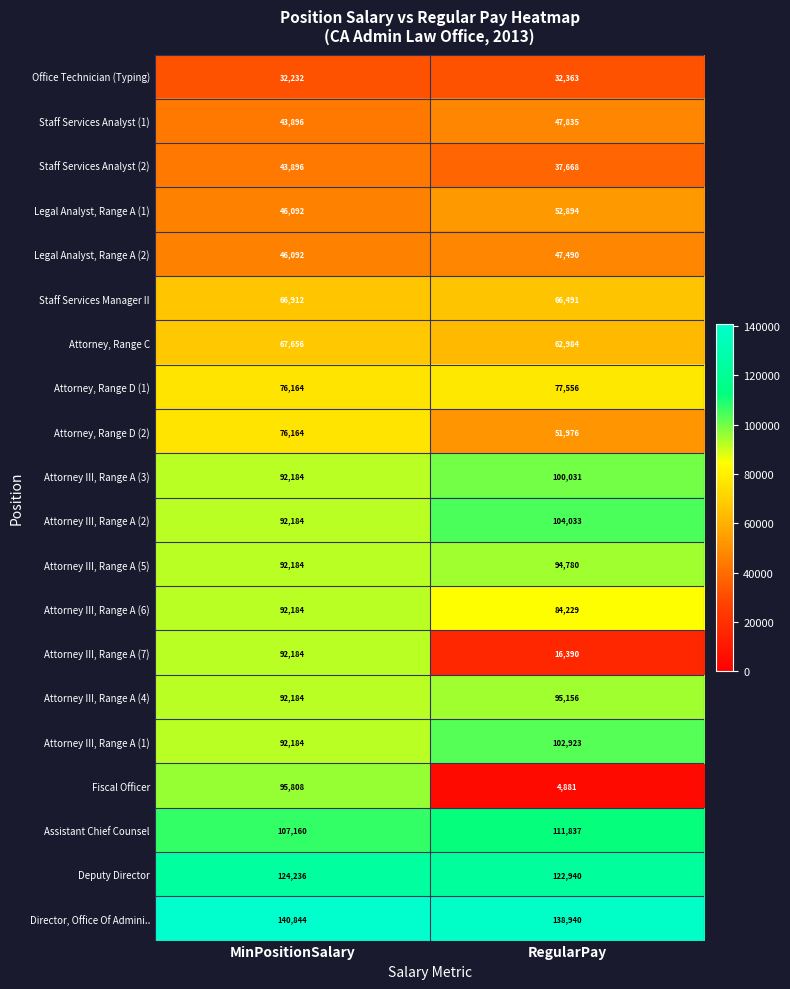

Which series has the largest total across all categories?

Director, Office Of Admini..